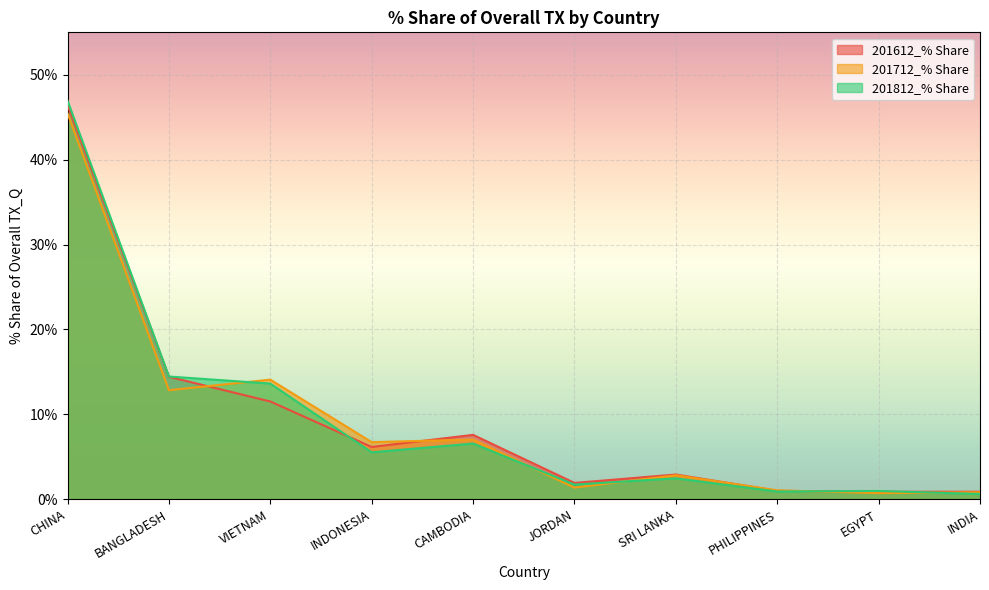

Which has a higher value, JORDAN or INDIA?

JORDAN